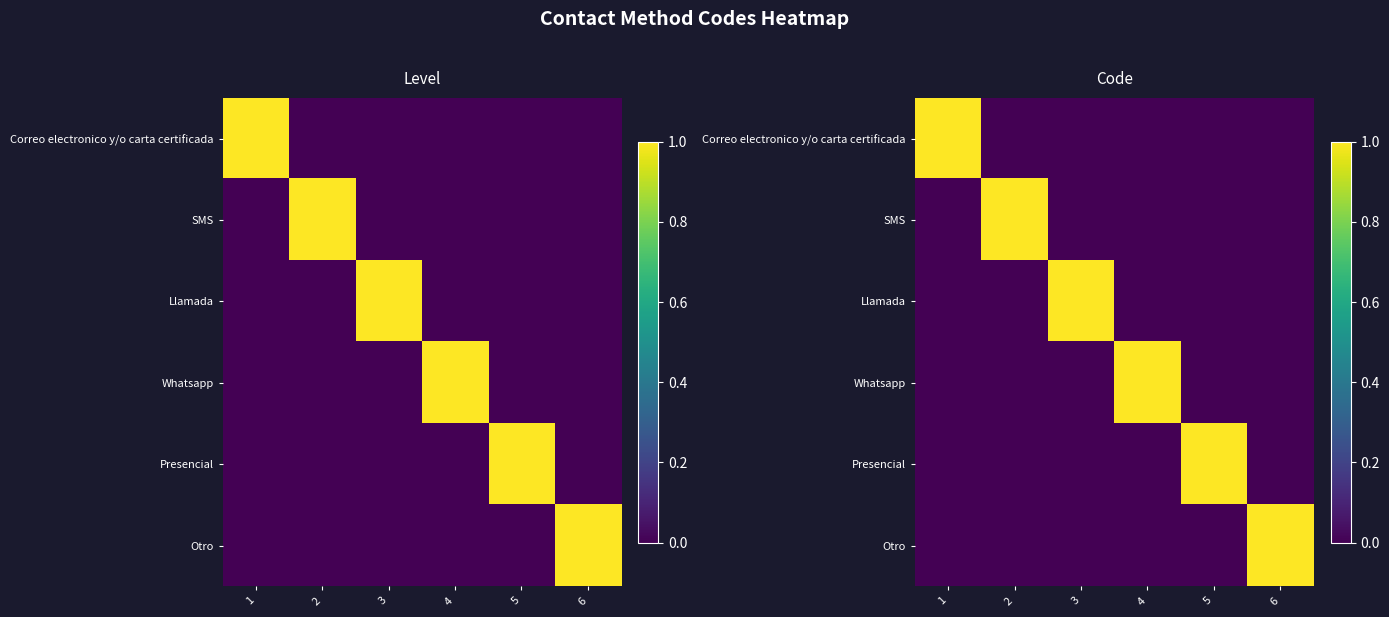

What is the difference between the maximum and minimum values in the Whatsapp series?

1